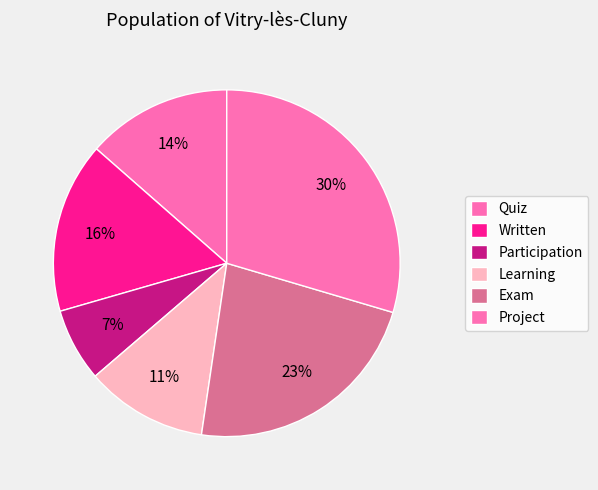

Does Quiz represent more than half of the total?

No